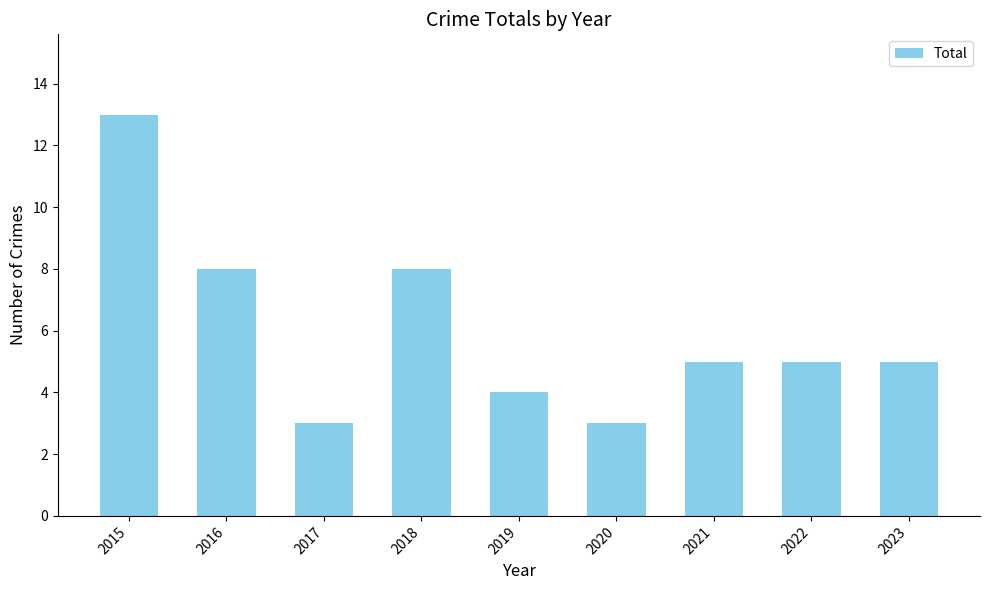

Count the number of categories in the chart.

9